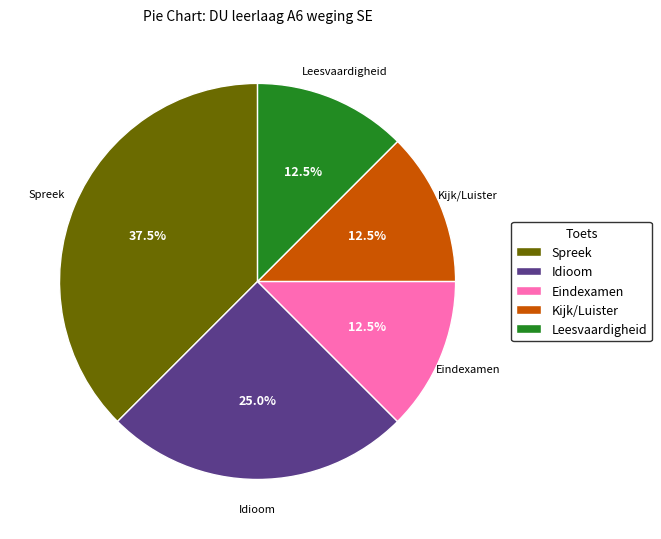

Which category has the biggest portion of the pie?

Spreek